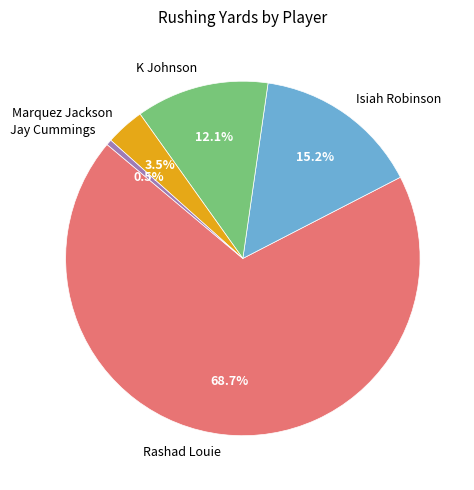

True or false: Jay Cummings accounts for 12% of the total.

False